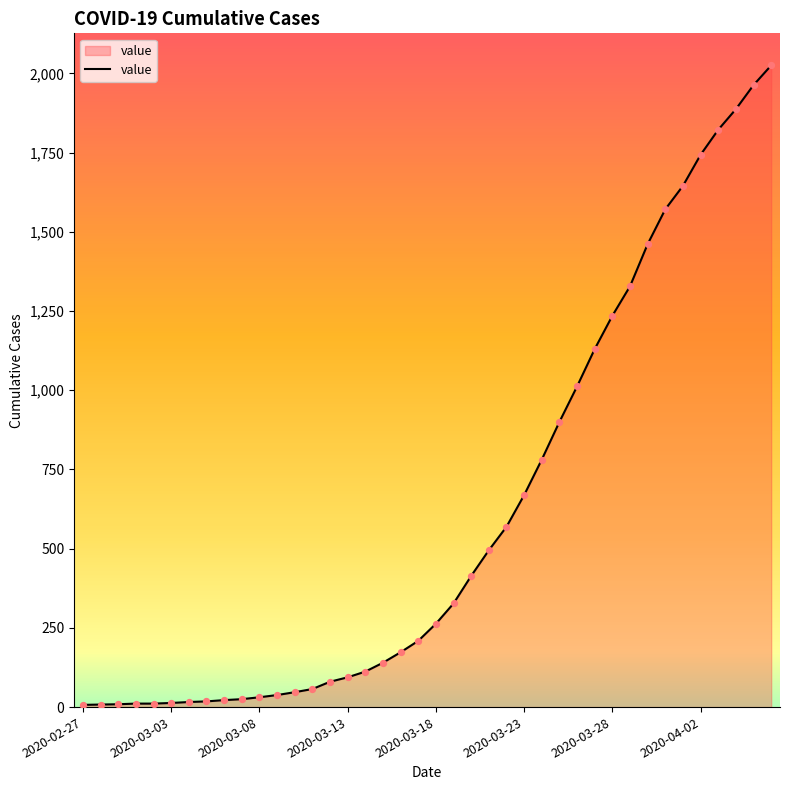

What is the maximum value shown in the chart?

2025